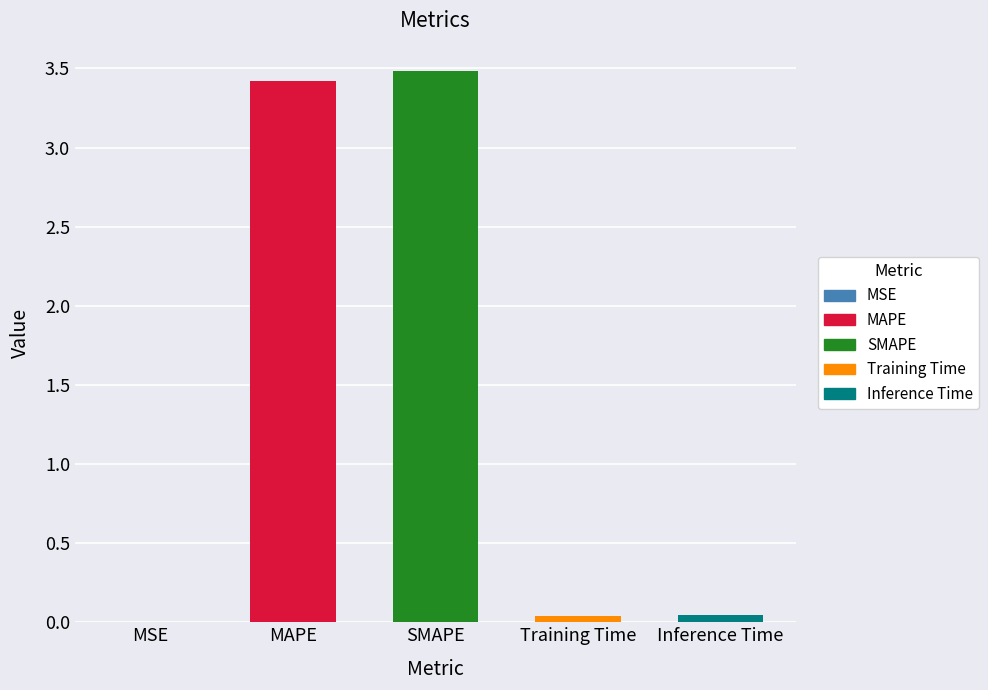

Reading left to right, transcribe all the data shown in this chart.

0.0	3.4	3.5	0.0	0.0